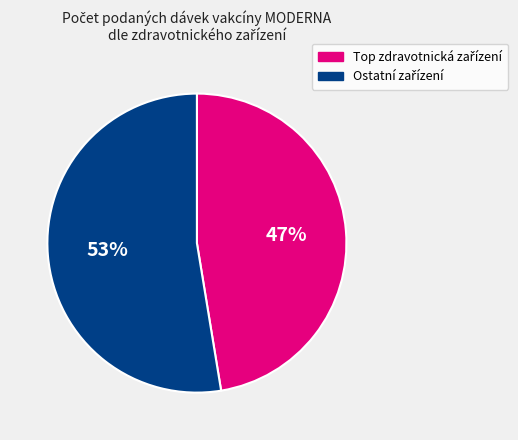

To the nearest percent, what is the average slice percentage?

50%